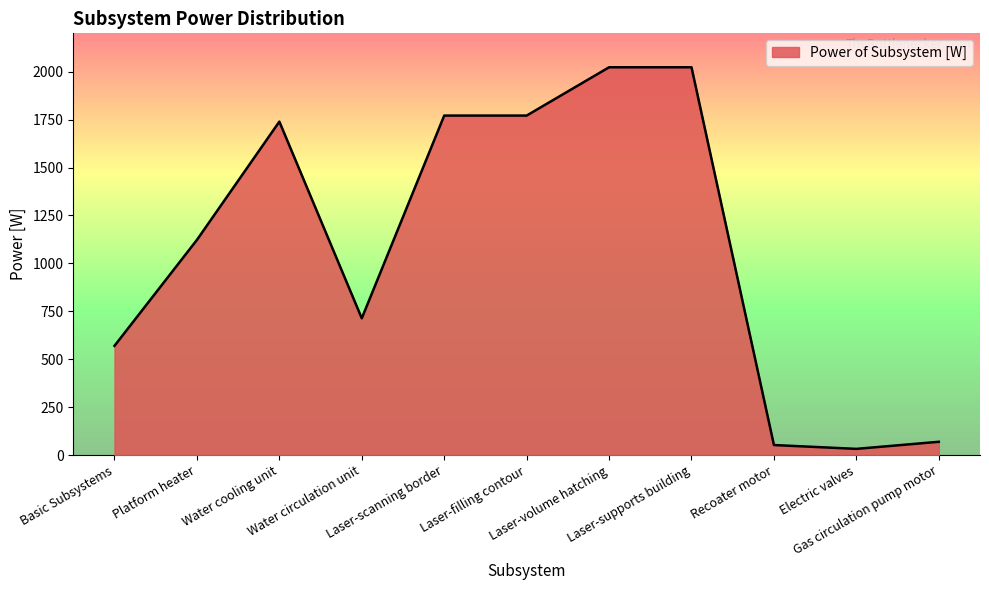

What is the change in value from Laser-supports building to Electric valves?

-1990.8